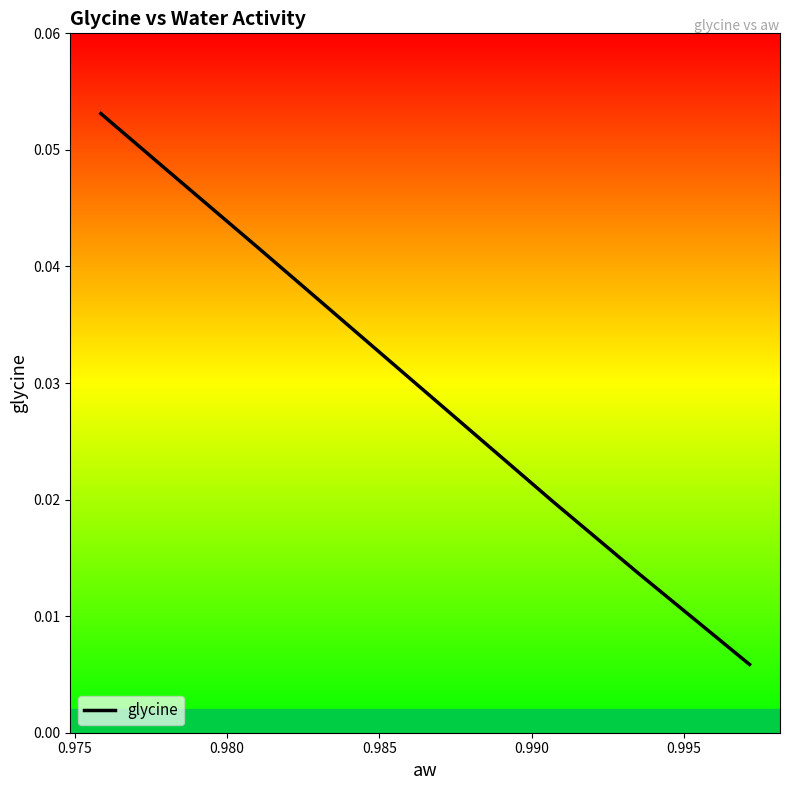

How many lines are shown in the chart?

1